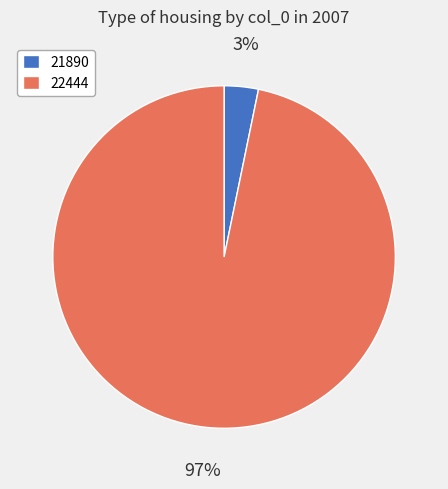

To the nearest percent, what percentage of the pie is 22444?

97%